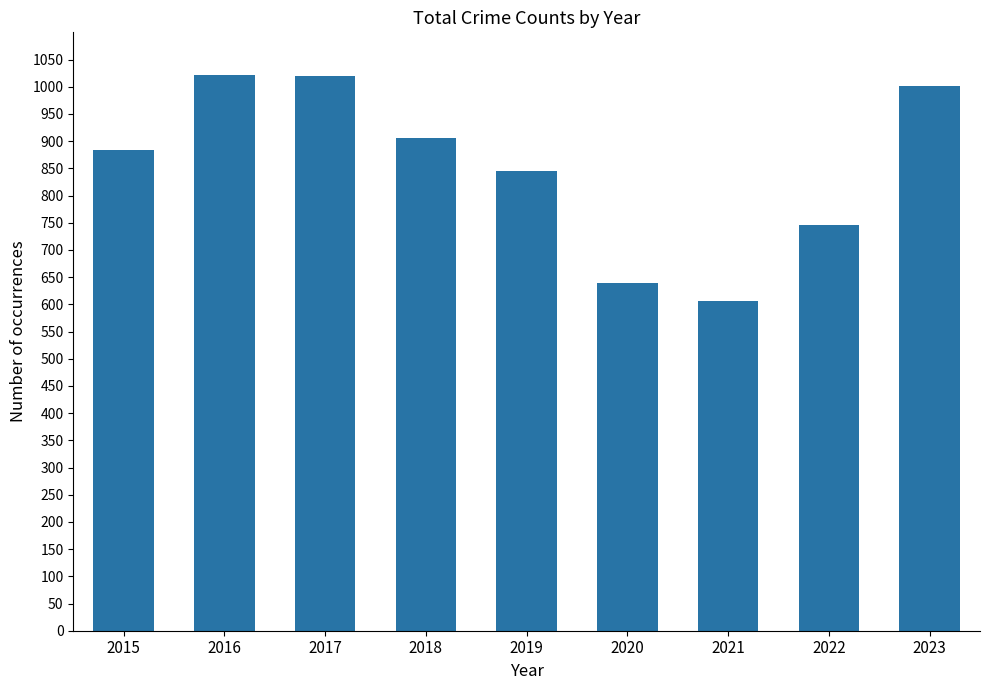

What is the value of the 4th bar from the left?

906